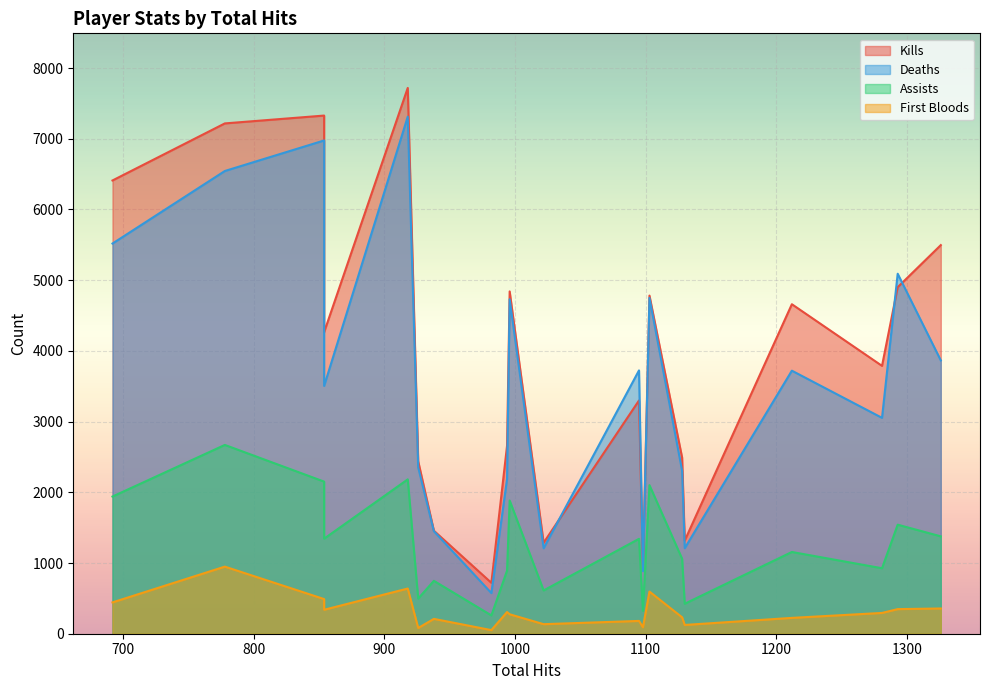

What is the total value across all series at 1130?

3074